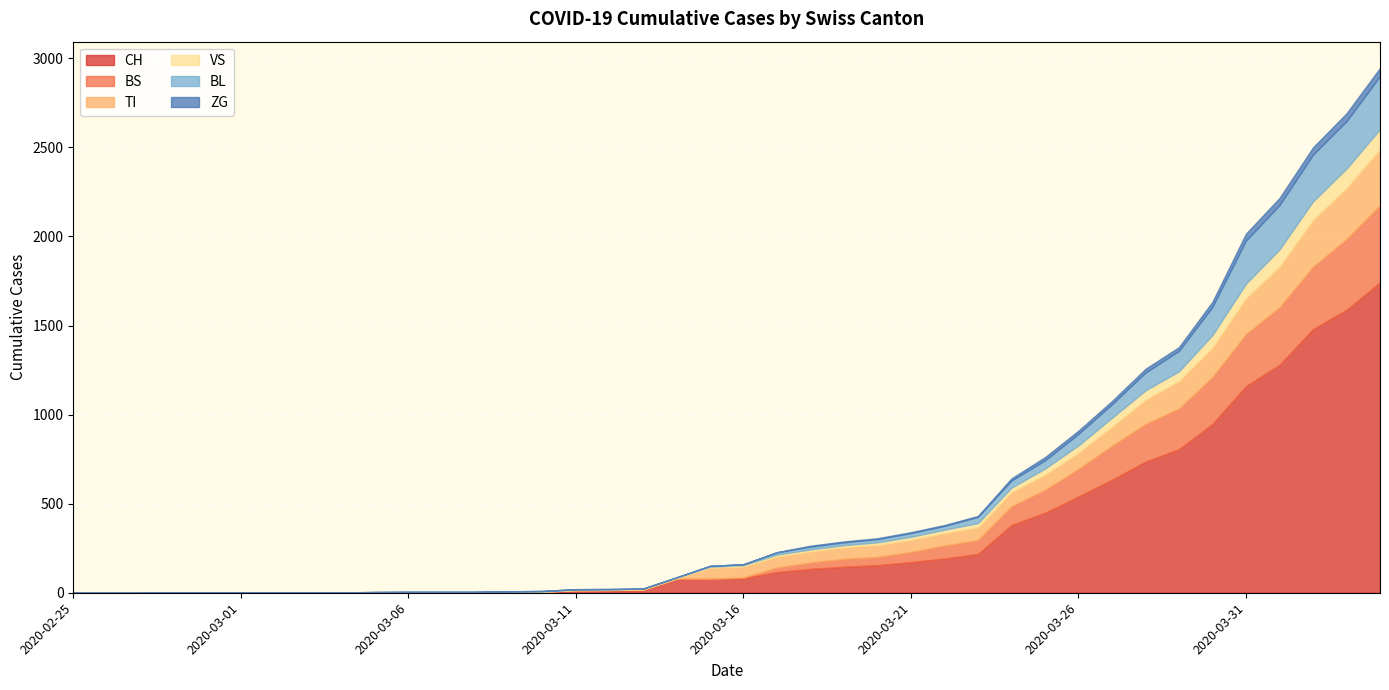

Between 2020-03-08 and 2020-03-20, which series saw the biggest shift?

CH